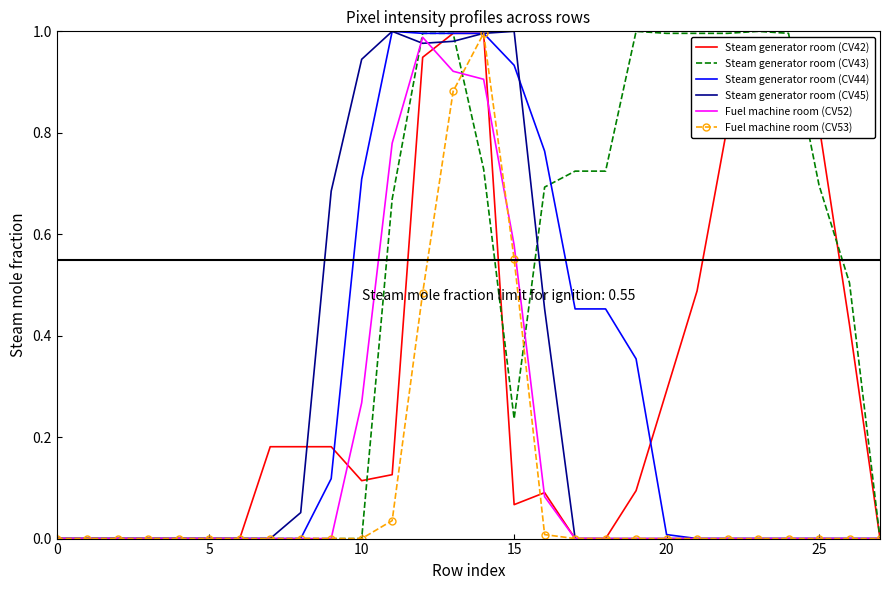

Which series has the largest total across all categories?

Steam generator room (CV43)